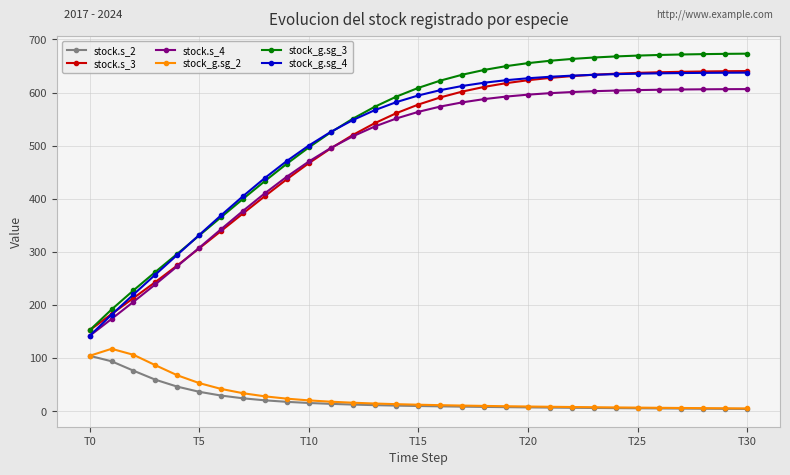

What are all the series names shown in the legend?

stock.s_2, stock.s_3, stock.s_4, stock_g.sg_2, stock_g.sg_3, stock_g.sg_4